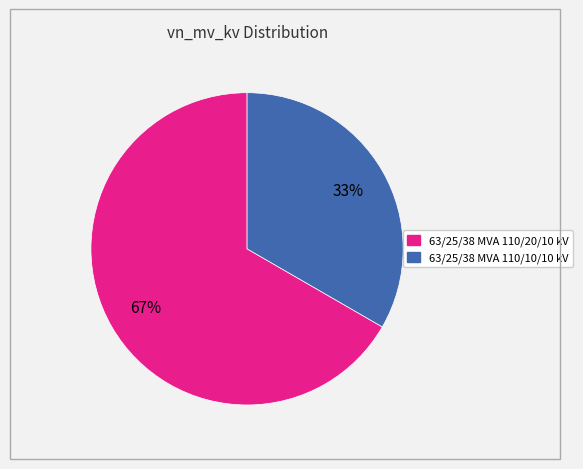

Which slice is the smallest?

63/25/38 MVA 110/10/10 kV